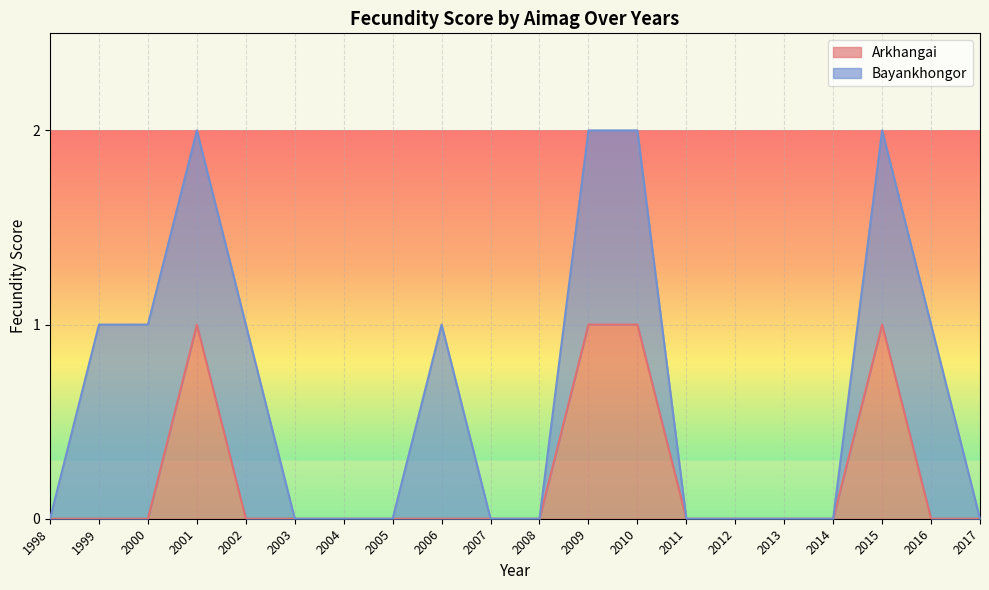

How many points are higher than both their immediate neighbors (excluding endpoints)?

2